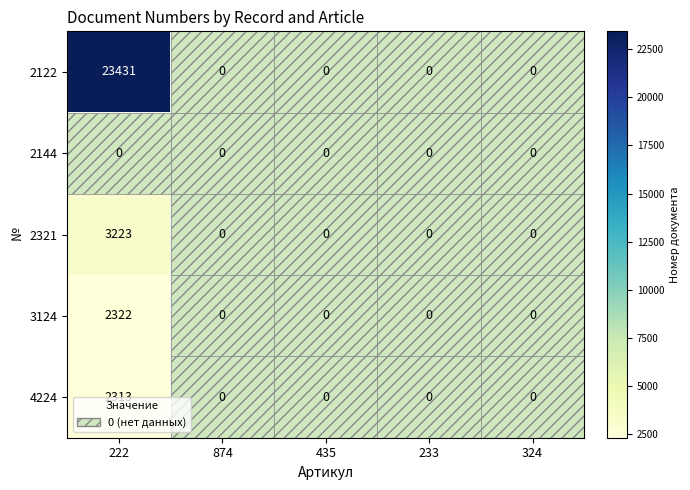

Rank the series by their maximum value, from highest to lowest.

2122, 2321, 3124, 4224, 2144